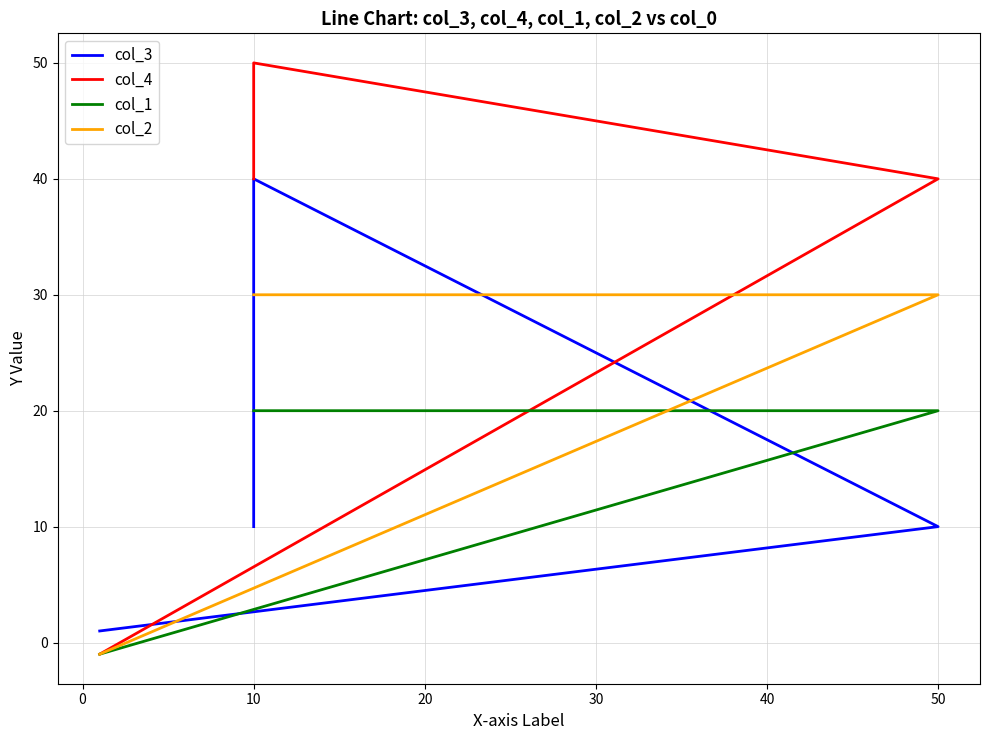

What is the smallest value displayed?

-1